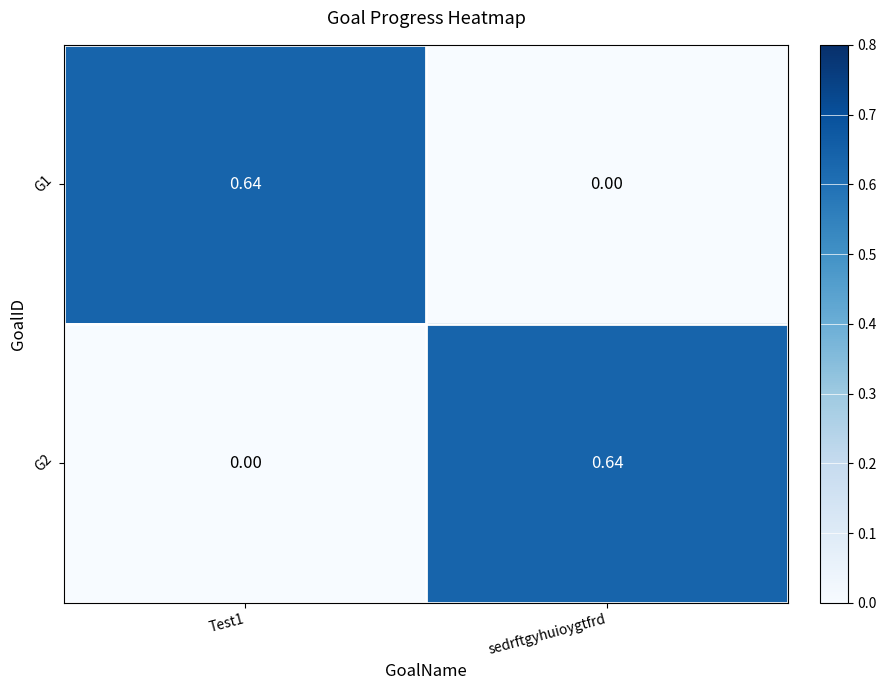

Rank the series at Test1 from lowest to highest value.

G2, G1